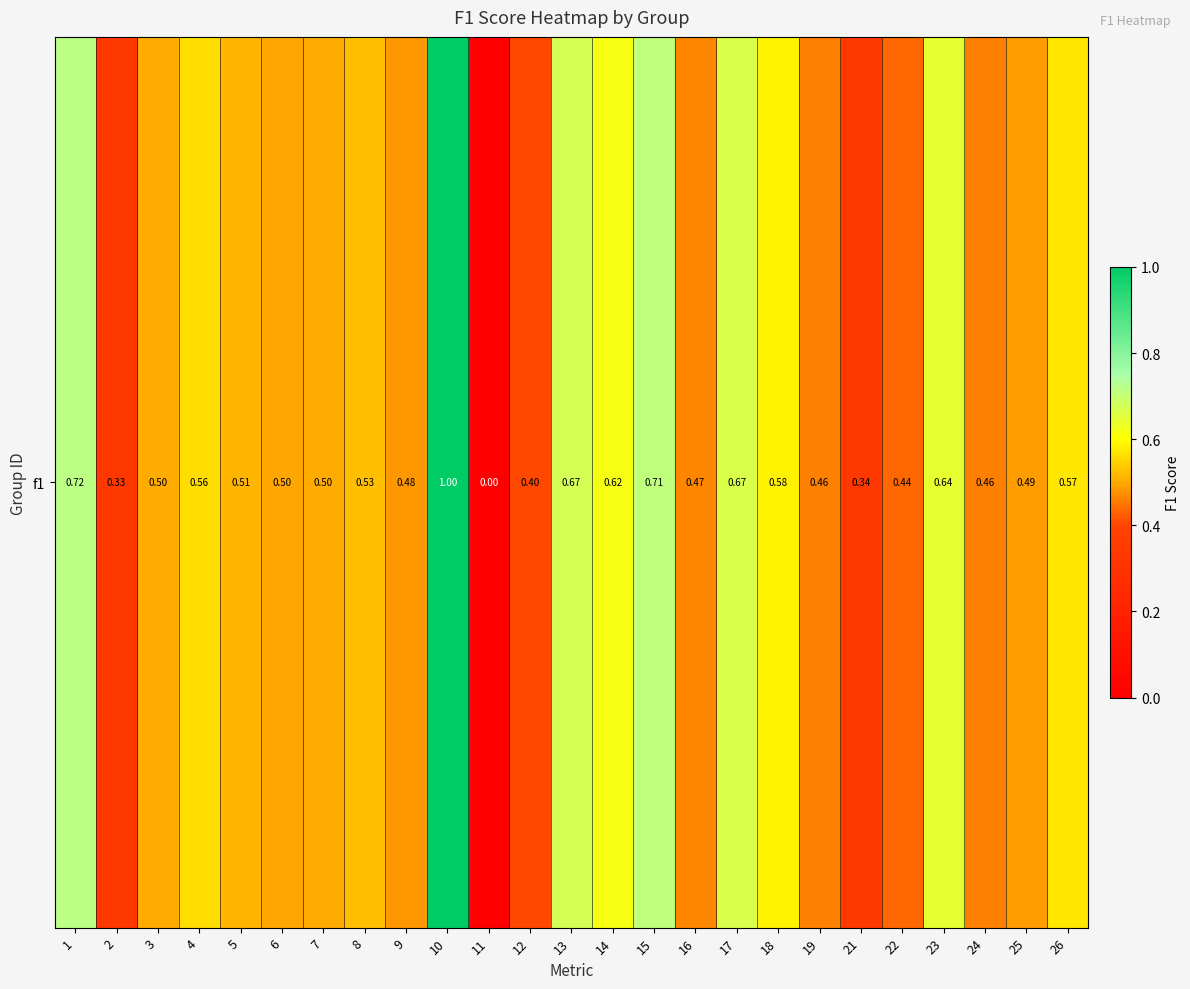

The value at 23 is 0.6. True or false?

True